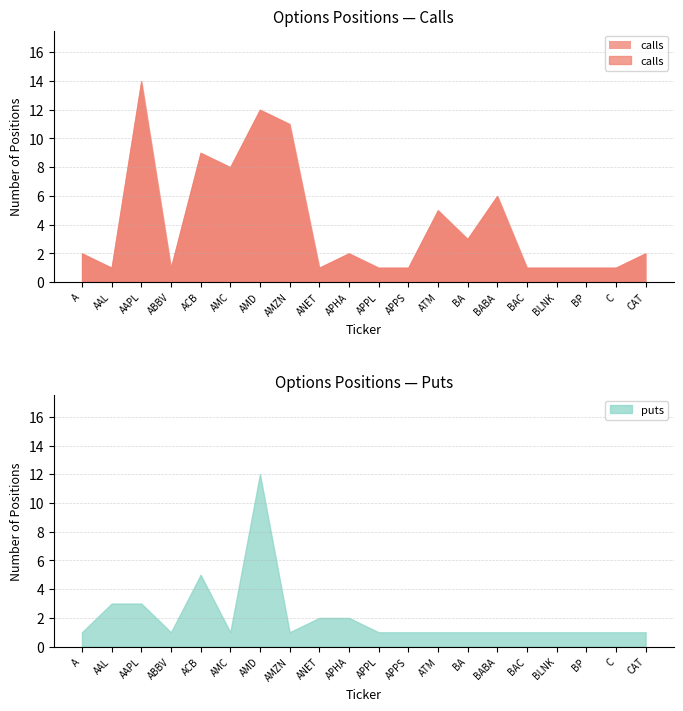

Reading left to right, list all the values displayed in this chart.

calls: 2	1	14	1	9	8	12	11	1	2	1	1	5	3	6	1	1	1	1	2
puts: 1	3	3	1	5	1	12	1	2	2	1	1	1	1	1	1	1	1	1	1